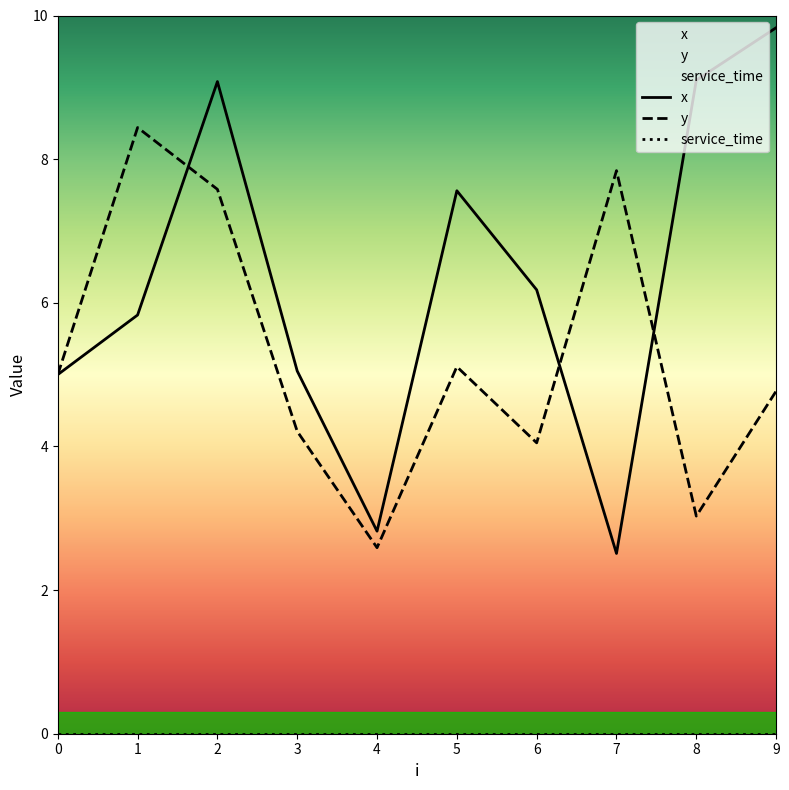

True or false: x has a value of 9.1 at 2.

True